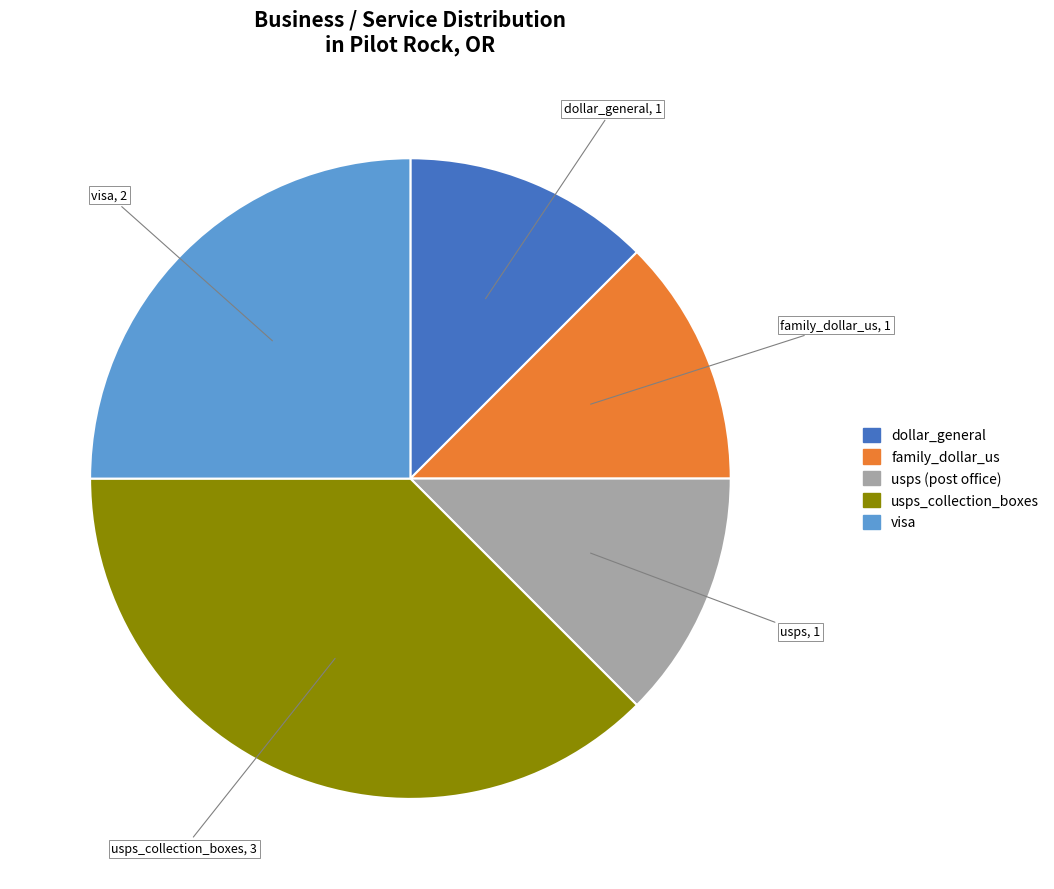

Does any single category account for the majority?

No